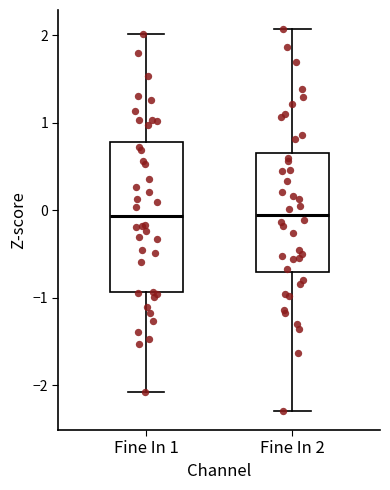

Reading left to right, transcribe this box plot: for each box, give where its median line is, the range the box spans, and where its two whiskers end, as read against the y-axis. The values are not printed on the chart, so give them approximately, as read against the axis.

Fine In 1: median -0.1, box -0.9 to 0.8, whiskers -2.1 to 2.0
Fine In 2: median 0.0, box -0.7 to 0.7, whiskers -2.3 to 2.1